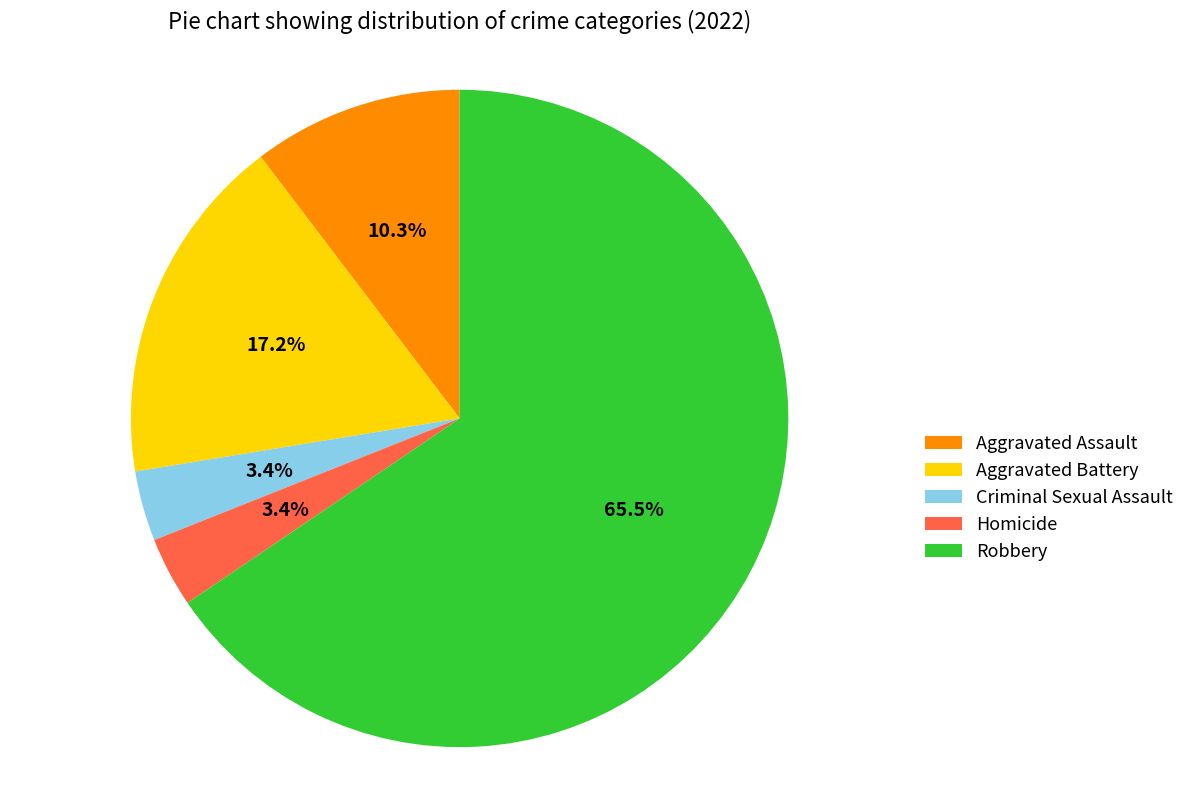

Which slice represents more than half of the pie?

Robbery